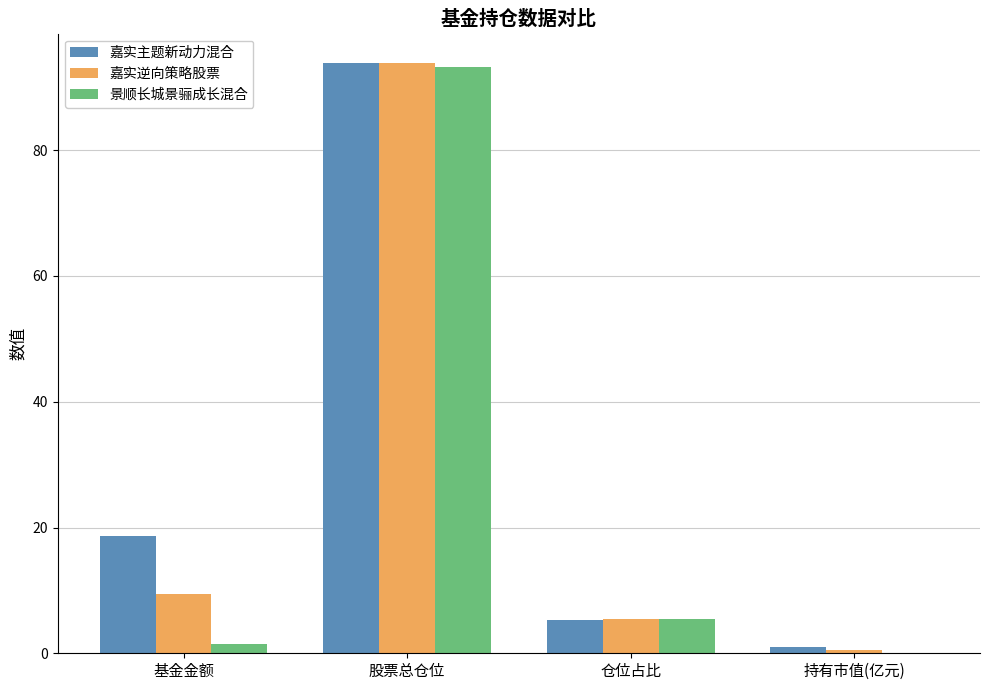

The 嘉实主题新动力混合 series shows 93.8 at 股票总仓位. True or false?

True